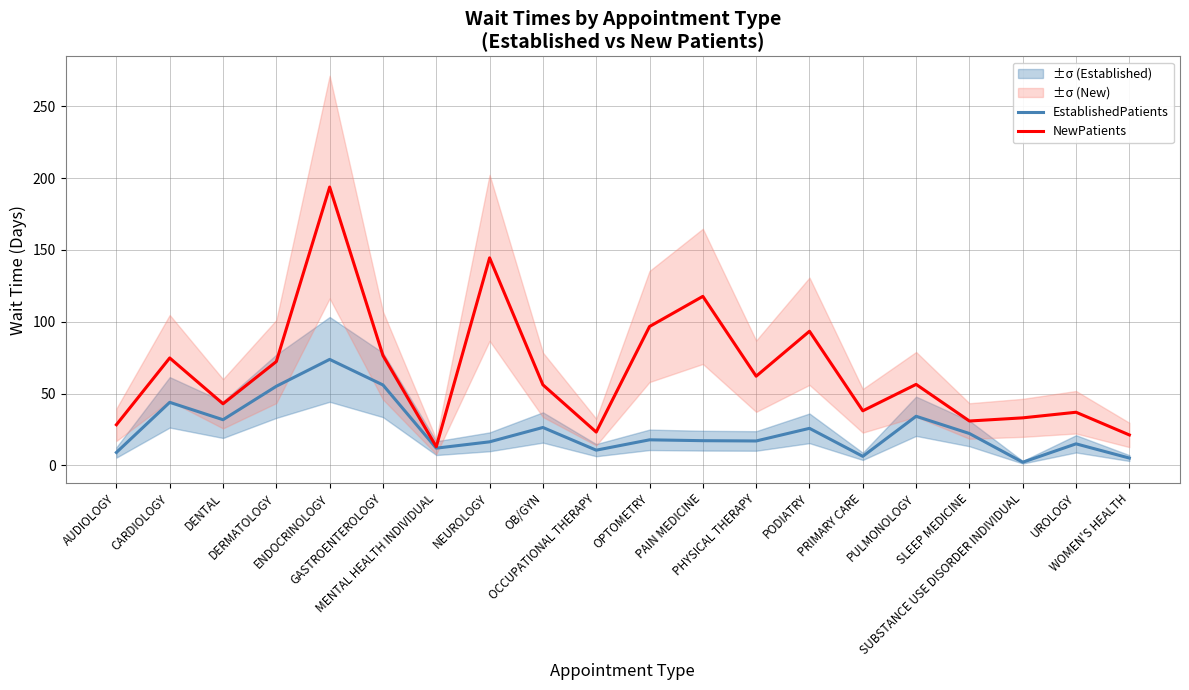

Rank the series at GASTROENTEROLOGY from highest to lowest value.

NewPatients, EstablishedPatients